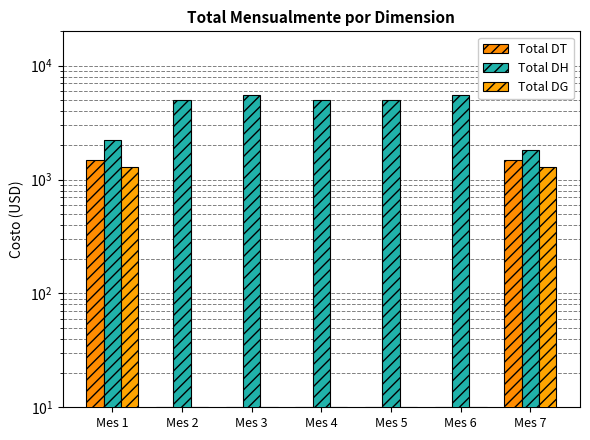

Which series has the widest spread of values?

Total DH